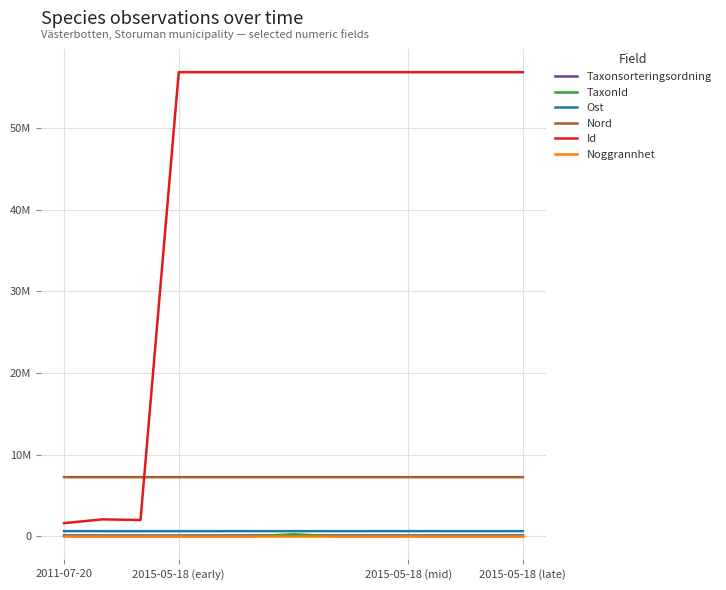

Does the chart have visible grid lines?

Yes